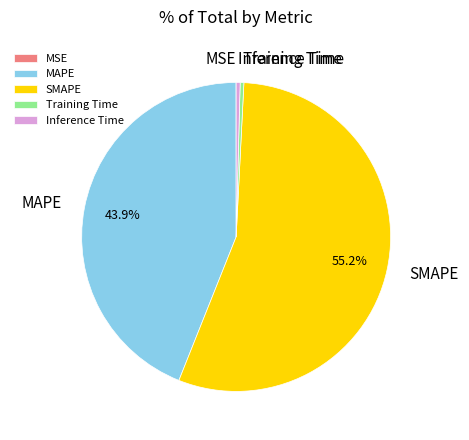

To the nearest percent, what percentage of the pie is MAPE?

44%